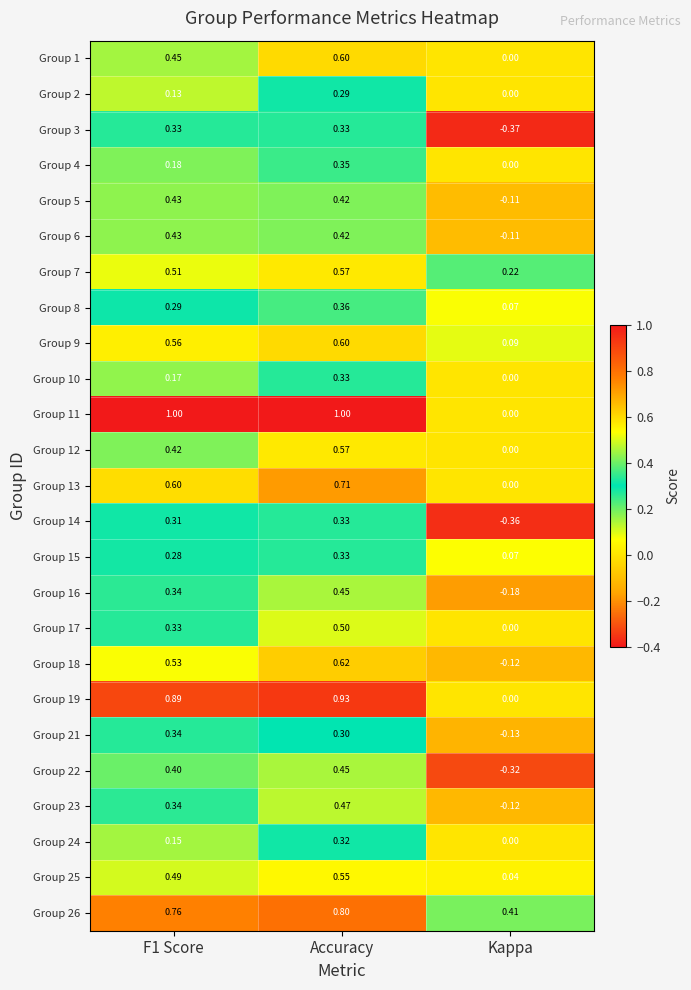

At which category is the sum across all series the highest?

Accuracy